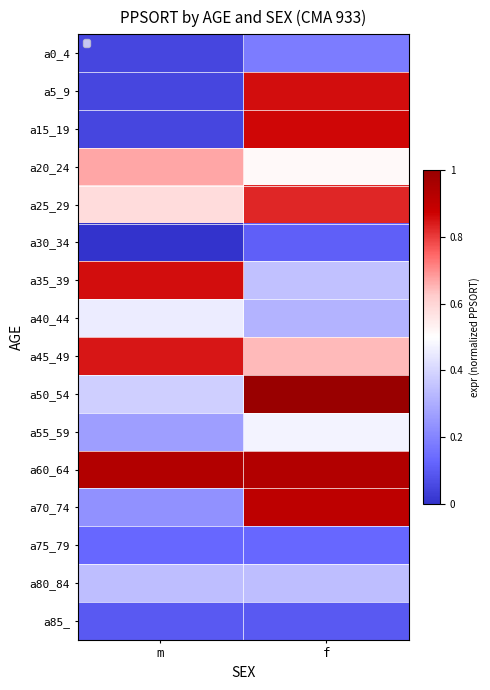

Which series changed the most between m and f?

a15_19